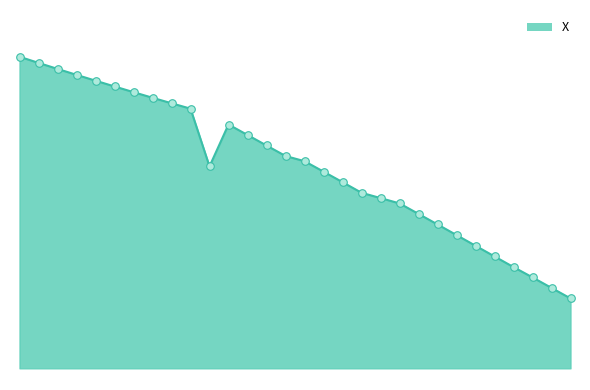

Is this an area chart (filled region under the line)?

Yes